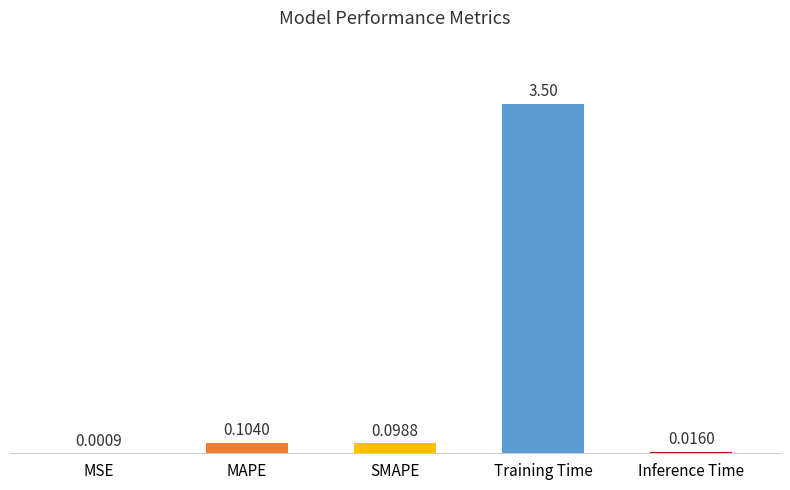

Which label corresponds to the largest value in the chart?

Training Time